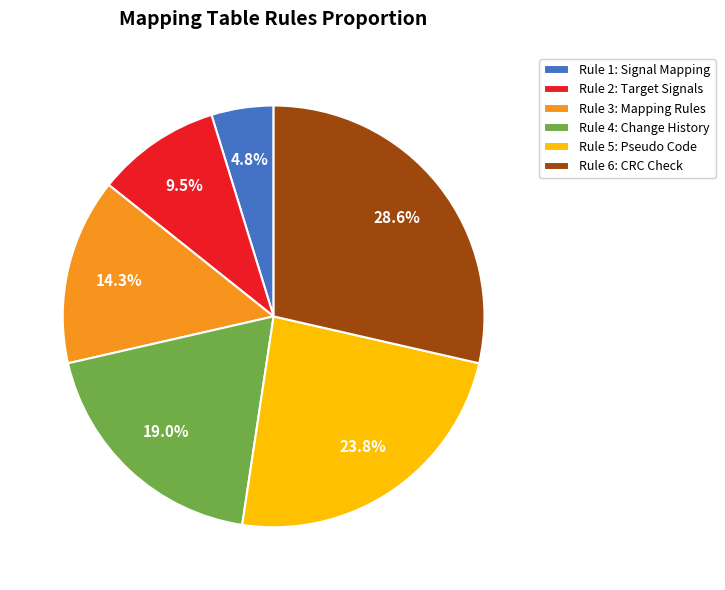

Is Rule 1: Signal Mapping the majority of the pie?

No